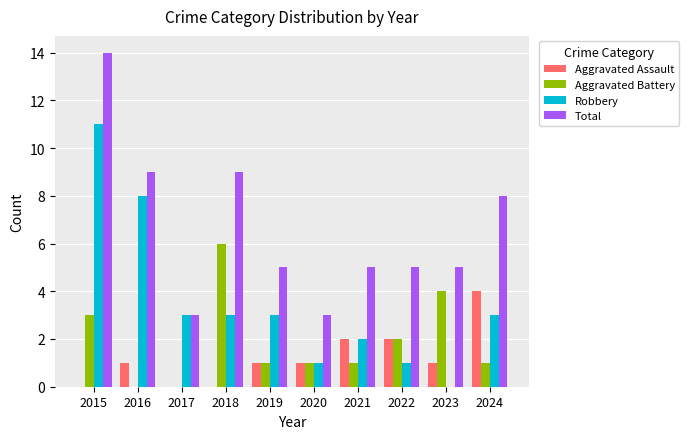

The Robbery series shows 18 at 2015. True or false?

False